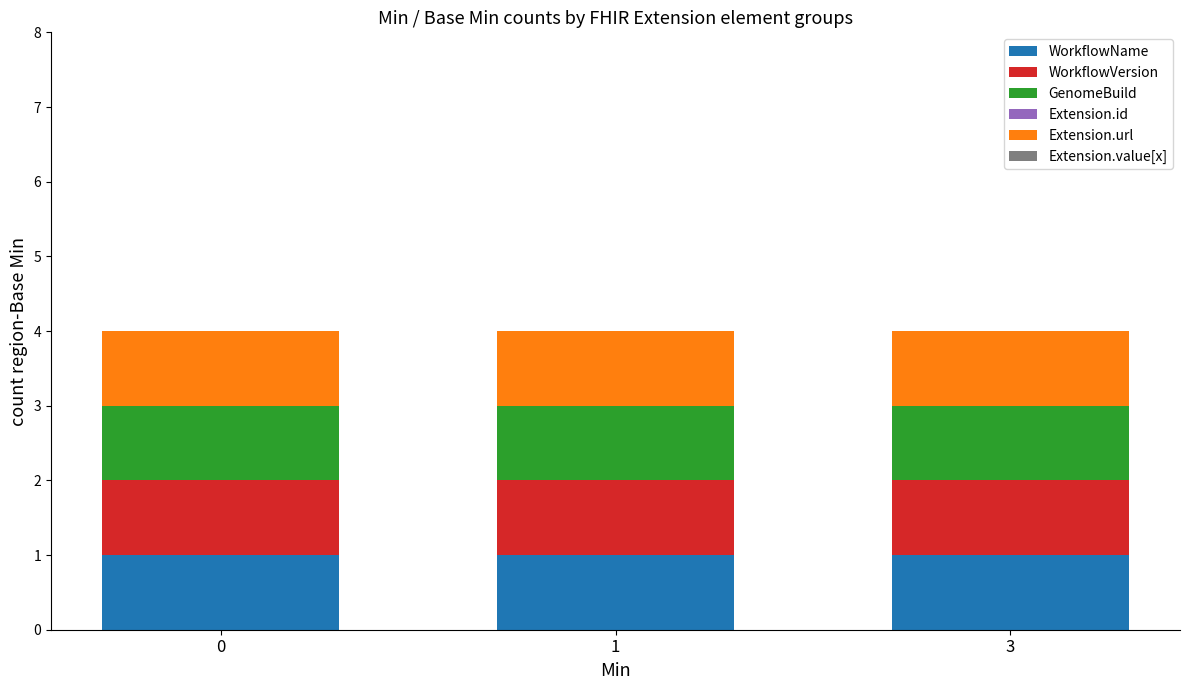

What is the spread (max minus min) of values at 0?

1